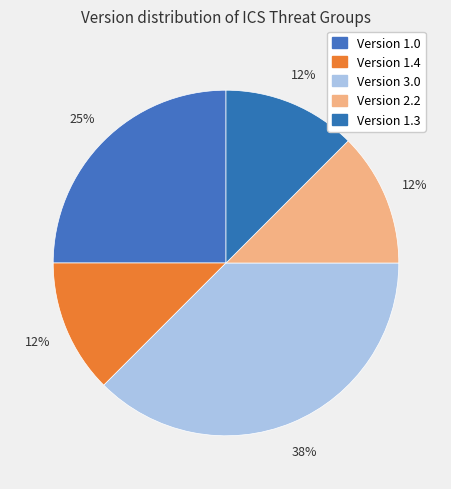

How many segments does this pie chart have?

5